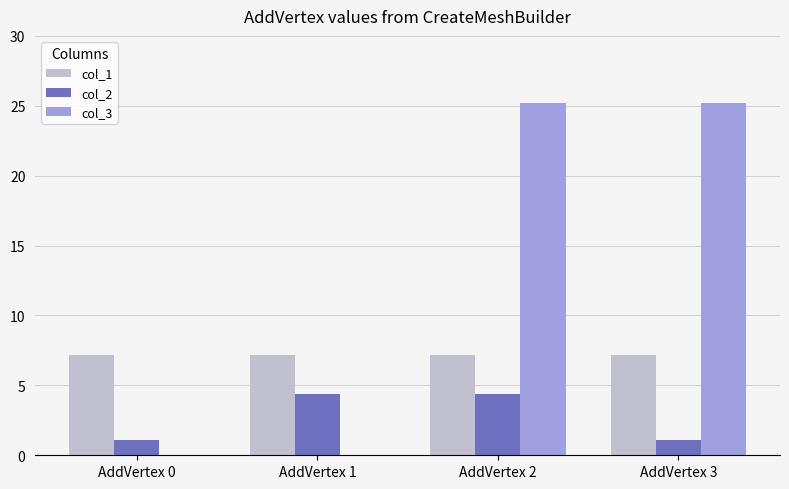

What are all the series names shown in the legend?

col_1, col_2, col_3